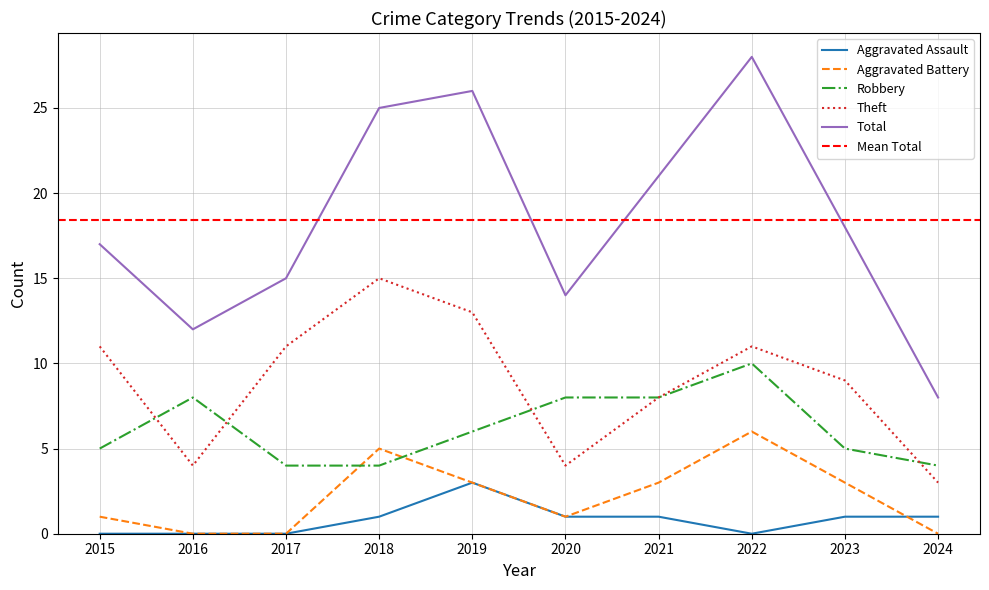

Which series changed the most between 2015 and 2018?

Total